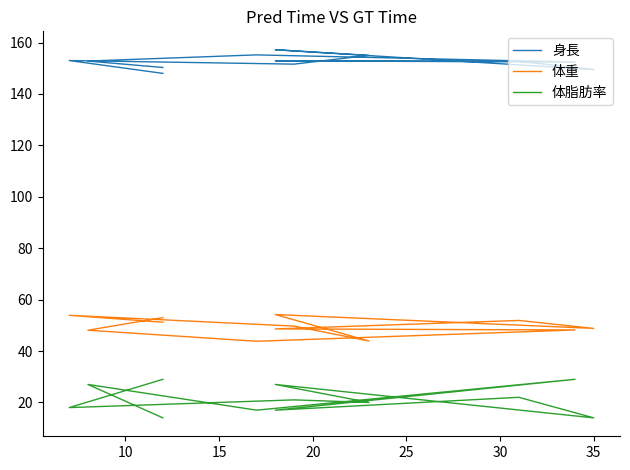

Reading right to left, transcribe all the data shown in this chart.

身長: 148.0	153.0	151.6	155.0	157.2	149.5	152.7	152.9	152.4	155.2	152.8	150.3
体重: 51.2	53.9	49.7	43.9	54.2	48.8	51.9	48.6	48.2	43.8	48.1	53.0
体脂肪率: 29.0	18.0	21.0	20.0	27.0	14.0	22.0	17.0	29.0	17.0	27.0	14.0